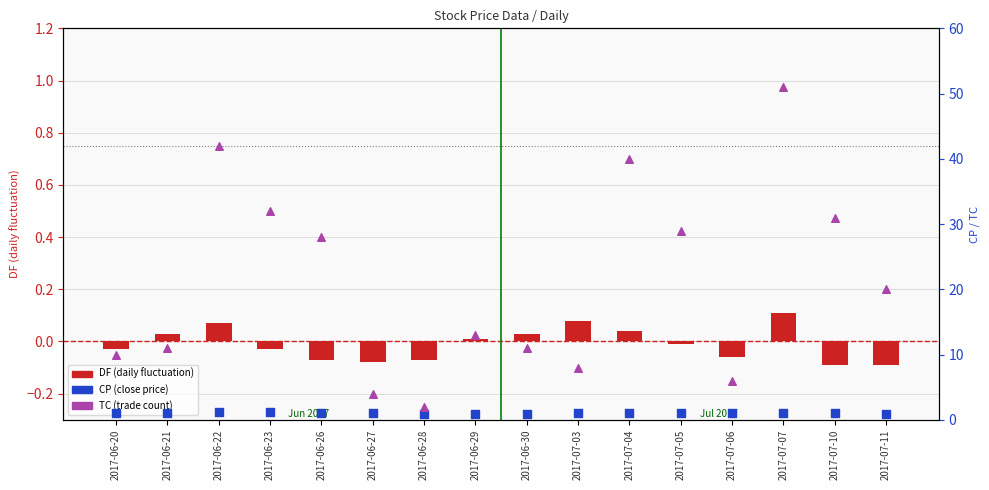

What is the total value across all series at 2017-06-28?

2.8